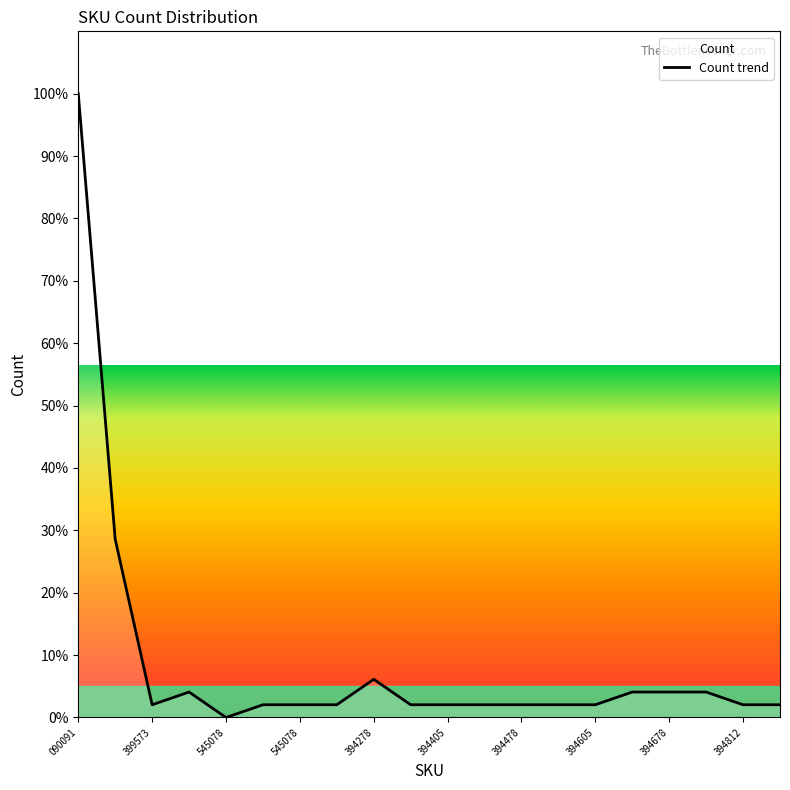

How many values are below 2?

1